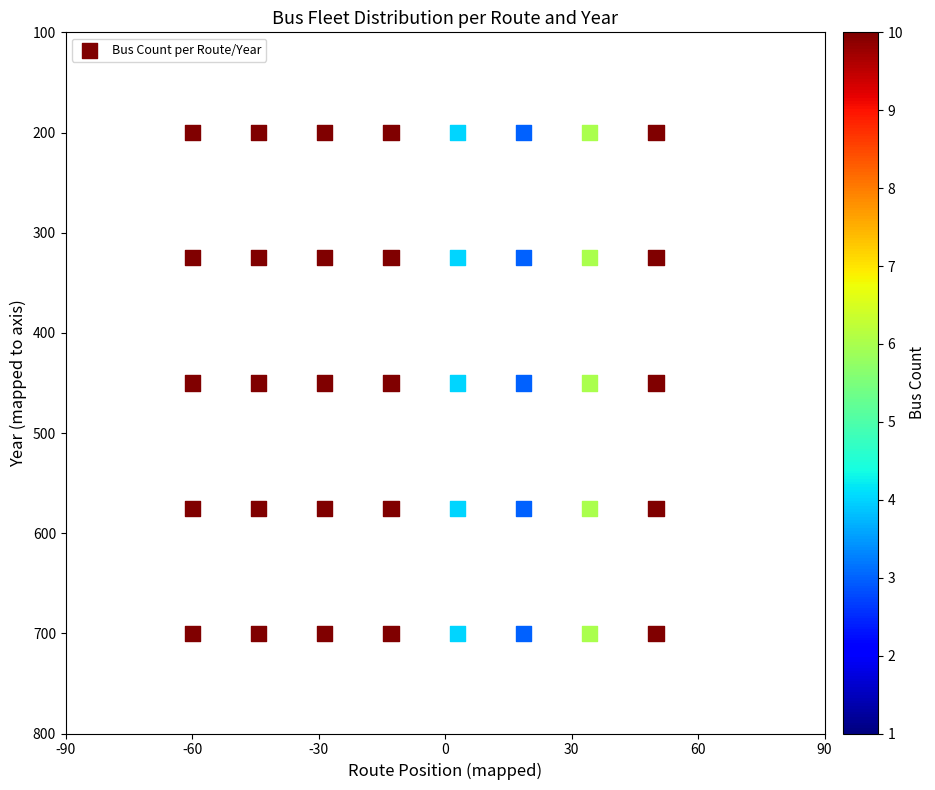

What is the range of Y values (max minus min)?

500